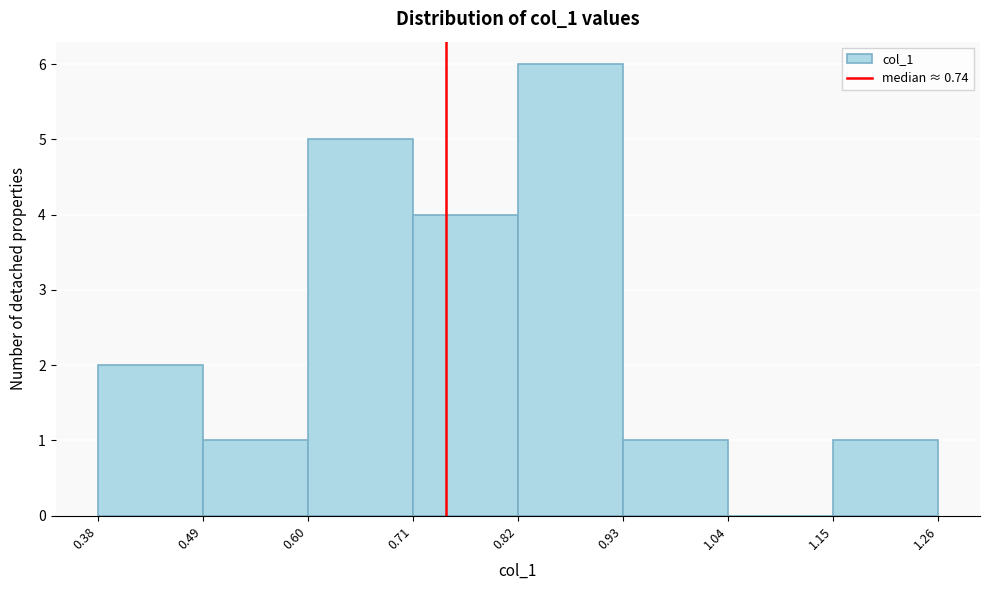

What is the height of the bar covering 1.15 to 1.26 on the x-axis? The values are not printed on the chart, so give them approximately, as read against the axis.

1